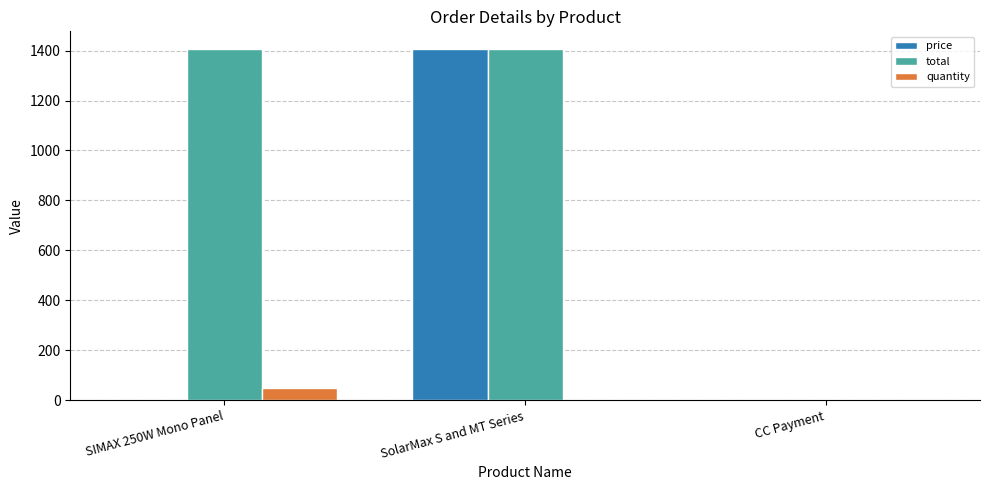

What is the sum of all price values?

1408.0